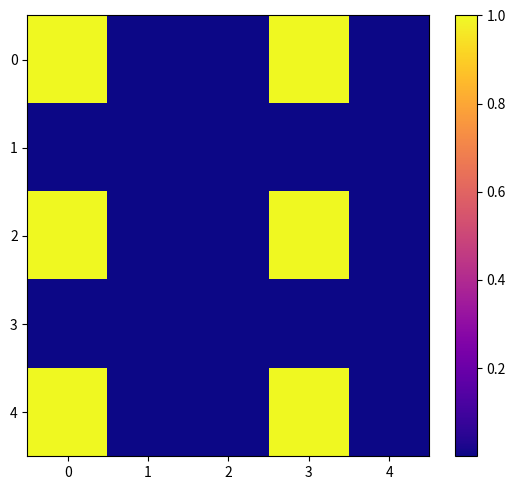

Rank the series by their maximum value, from lowest to highest.

1, 3, 0, 2, 4